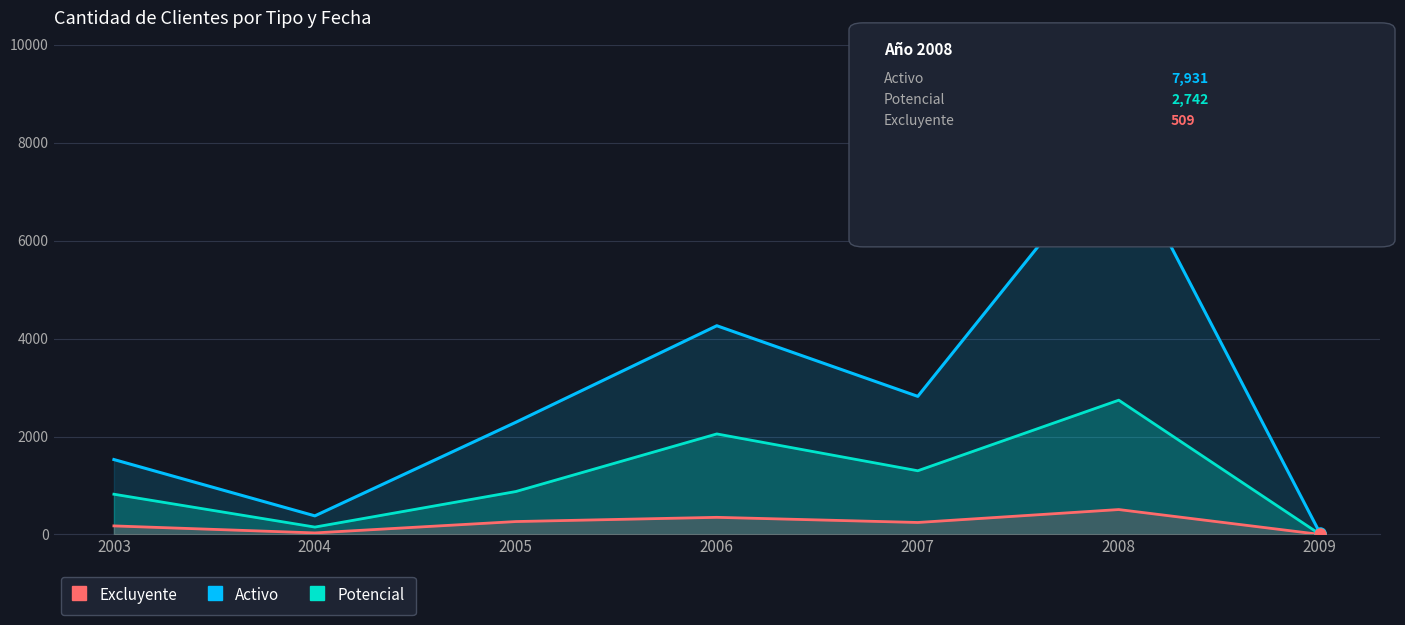

How many lines are shown in the chart?

3